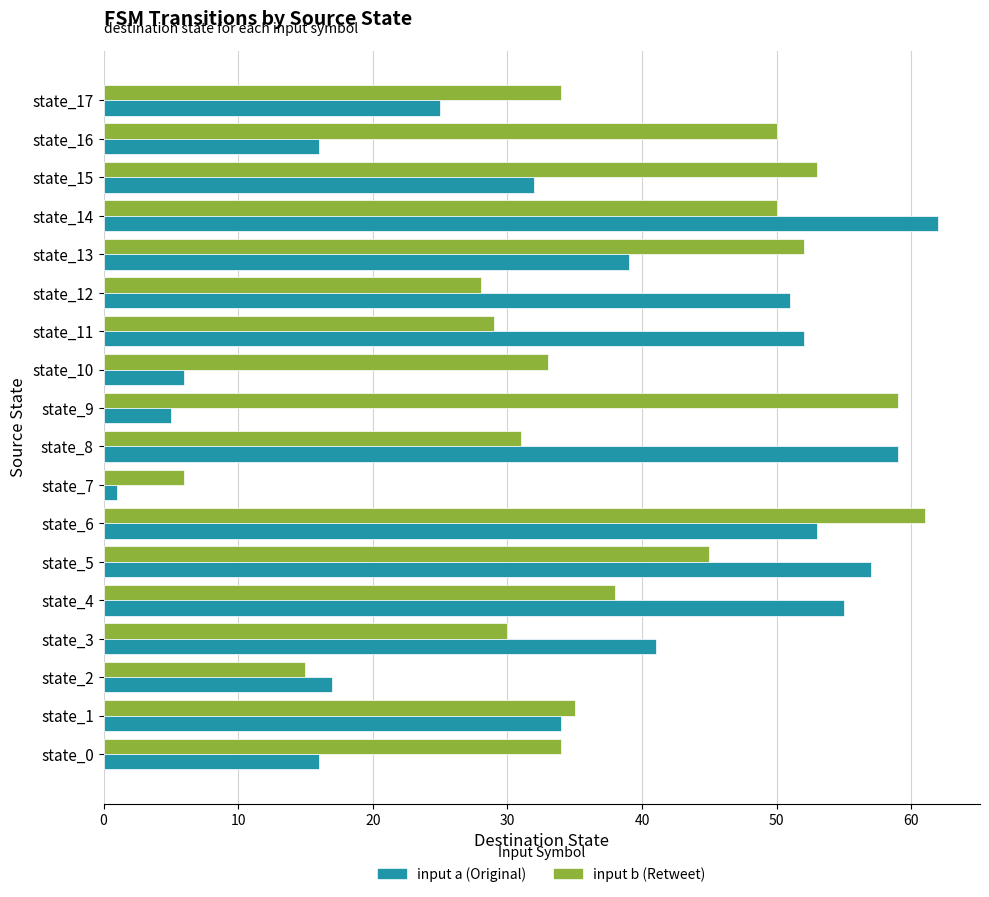

Which label corresponds to the smallest value in the chart?

state_7